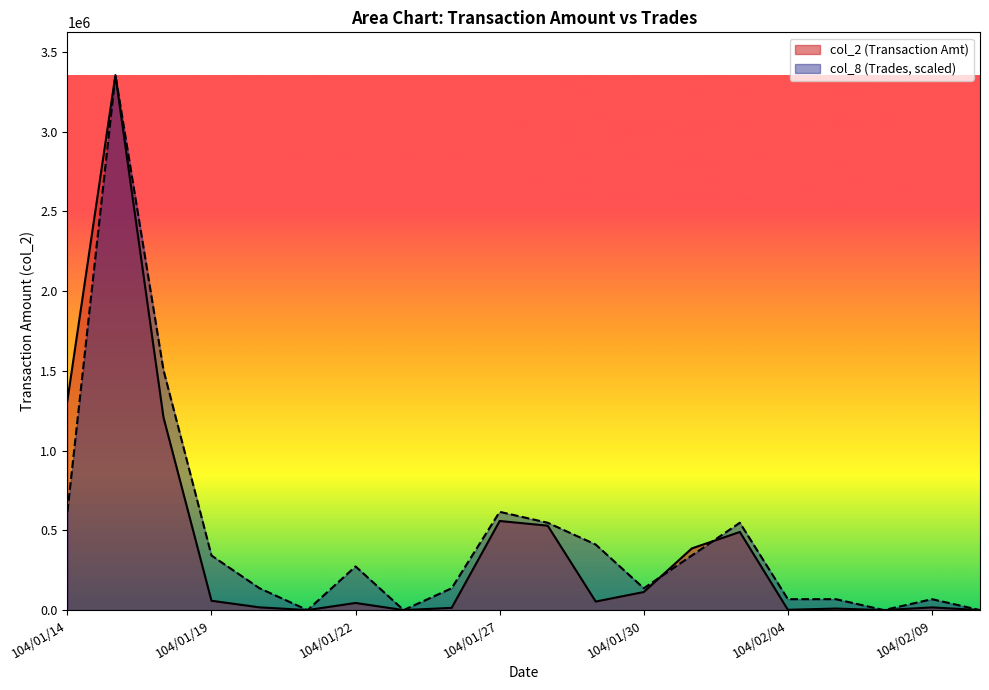

Read the col_8 value at 104/01/22.

273820.4